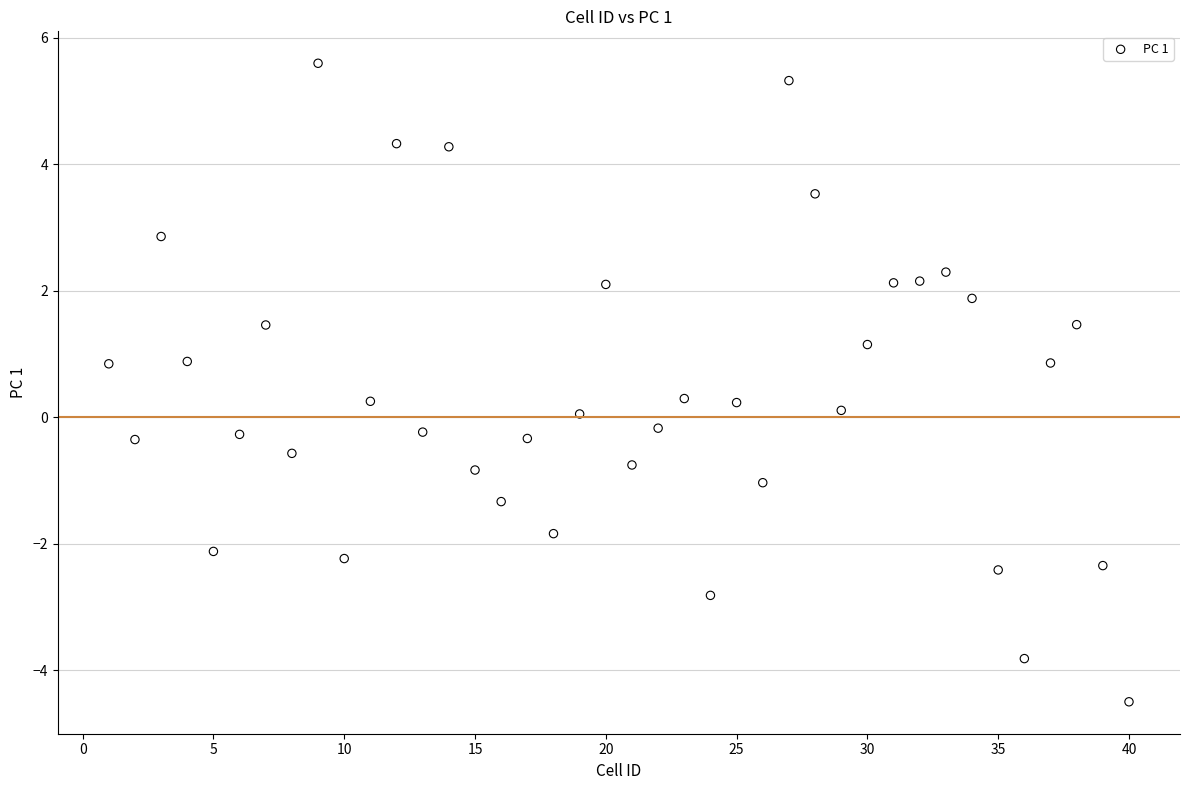

What is the range of X values (max minus min)?

39.0